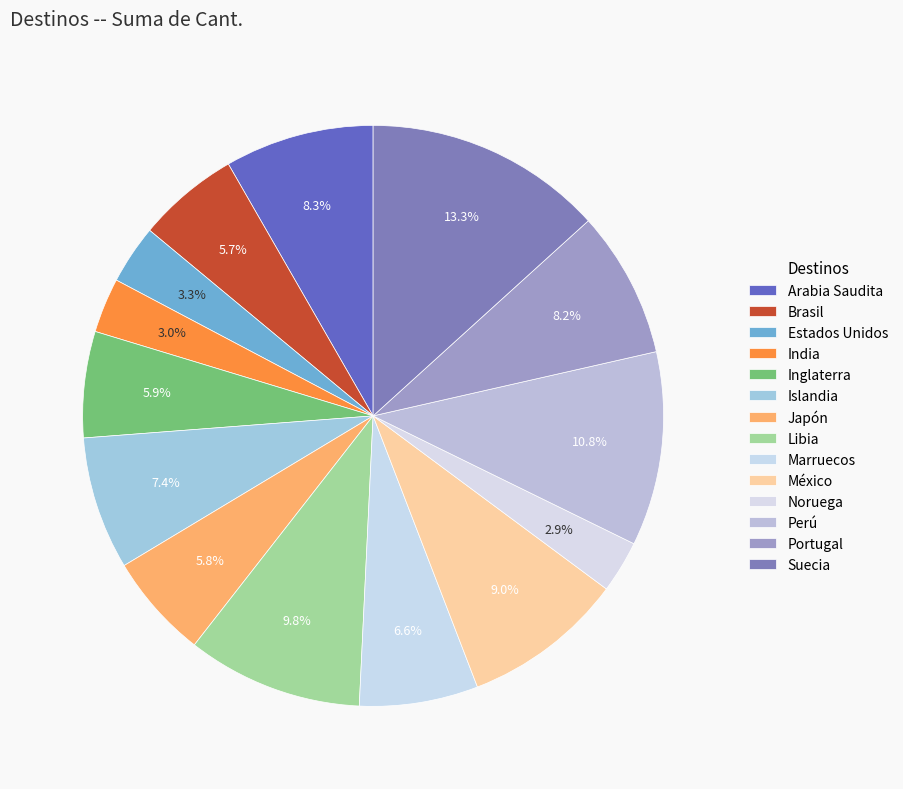

True or false: Suecia accounts for 1% of the total.

False